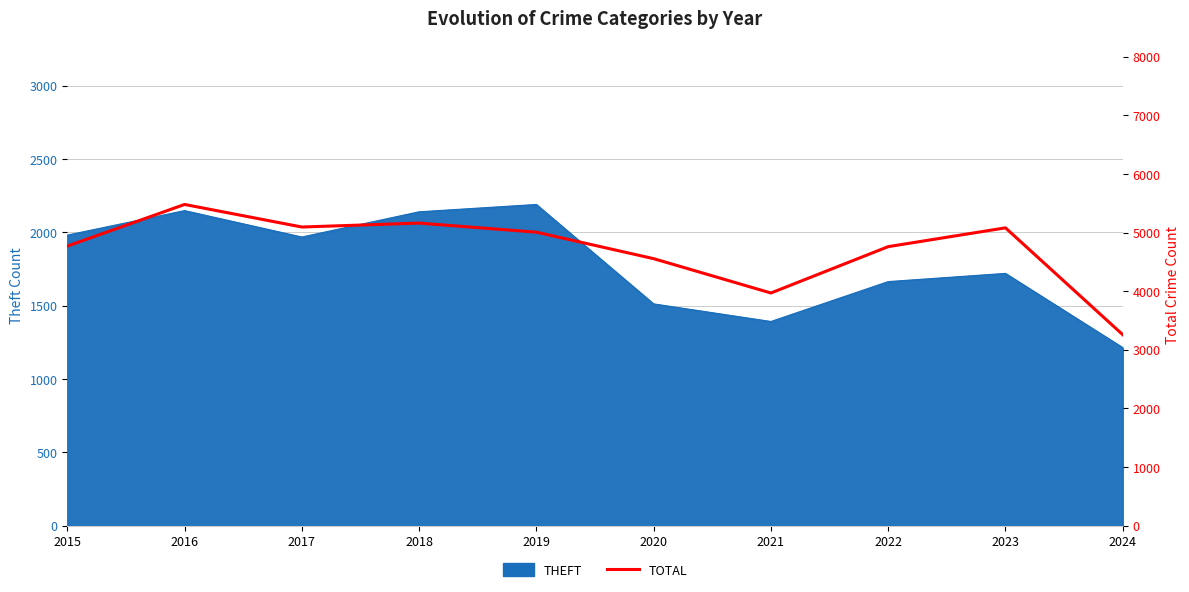

Which category has the lowest value across all series?

2024